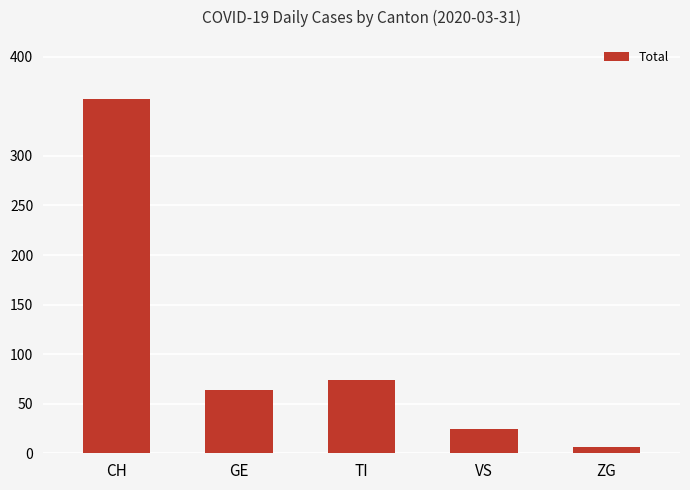

List the labels in order of value, largest first.

CH, TI, GE, VS, ZG